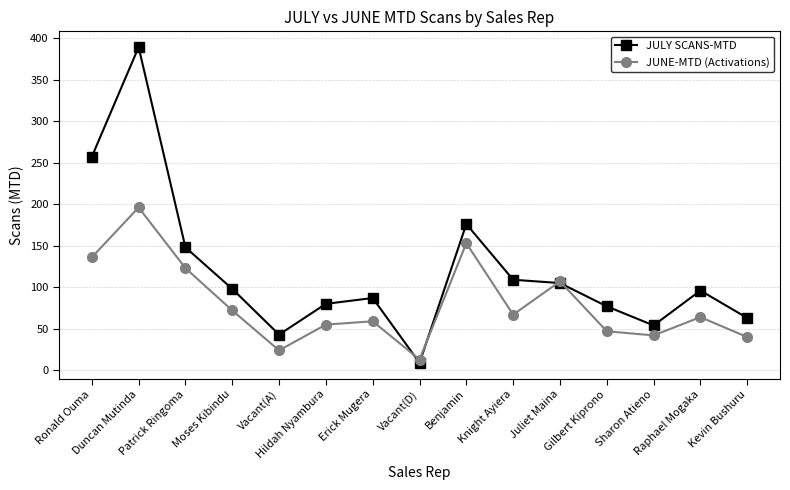

True or false: JUNE-MTD (Activations) has more than 0 points higher than both neighbors.

True